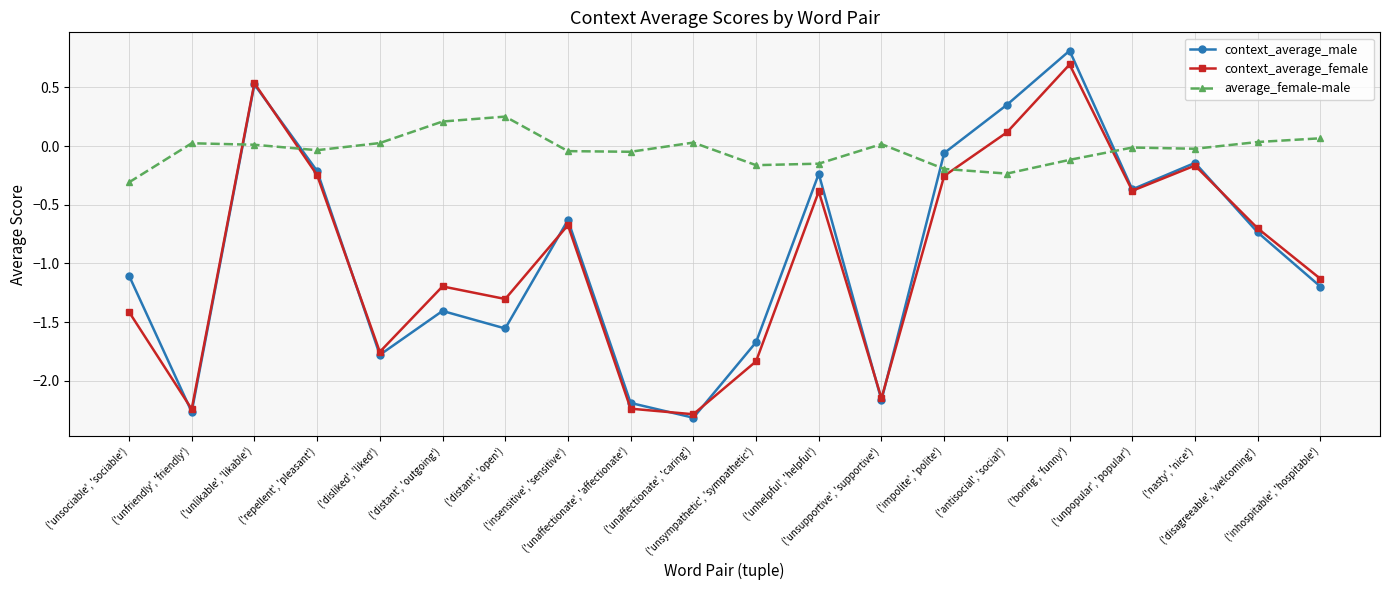

How many interior local valleys does the context_average_female series have?

6